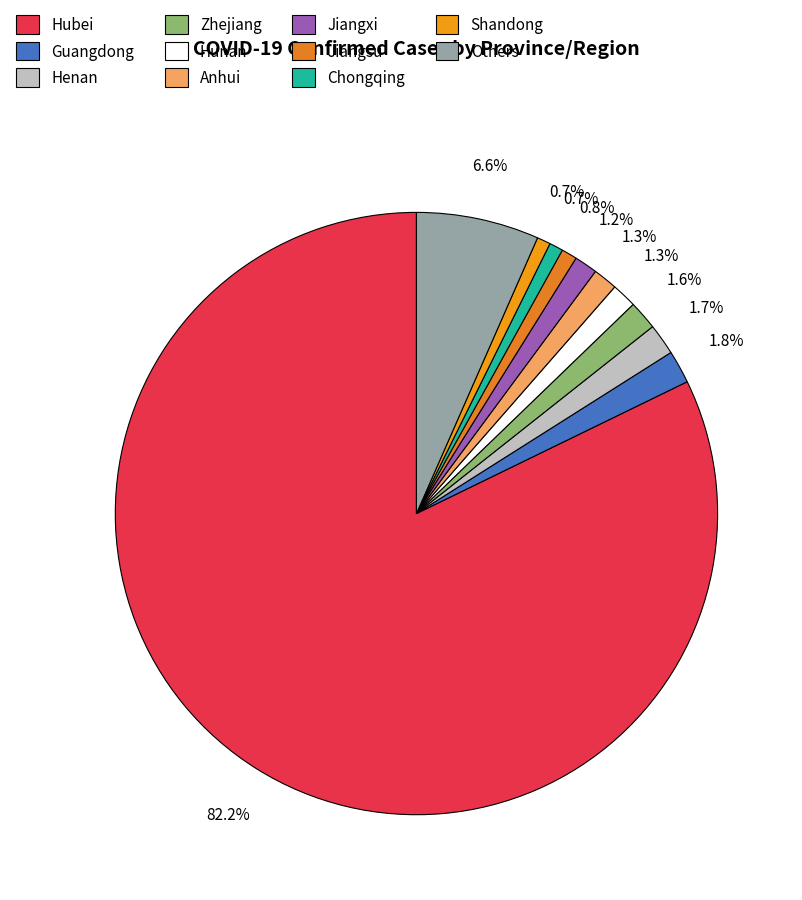

How many slices are in this pie chart?

11